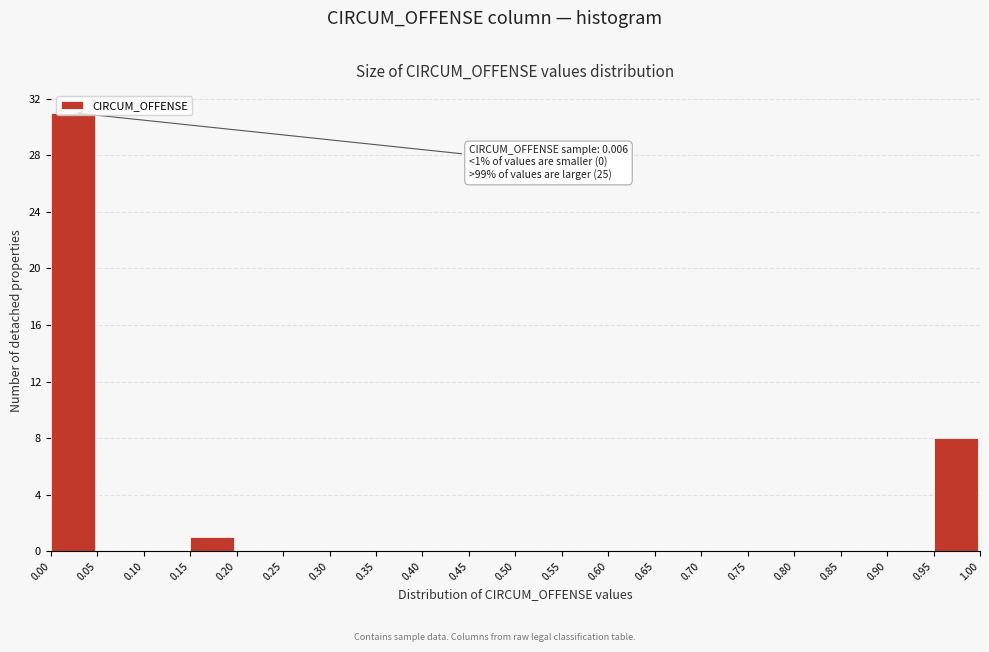

Which range on the x-axis has the tallest bar?

0.00 to 0.05